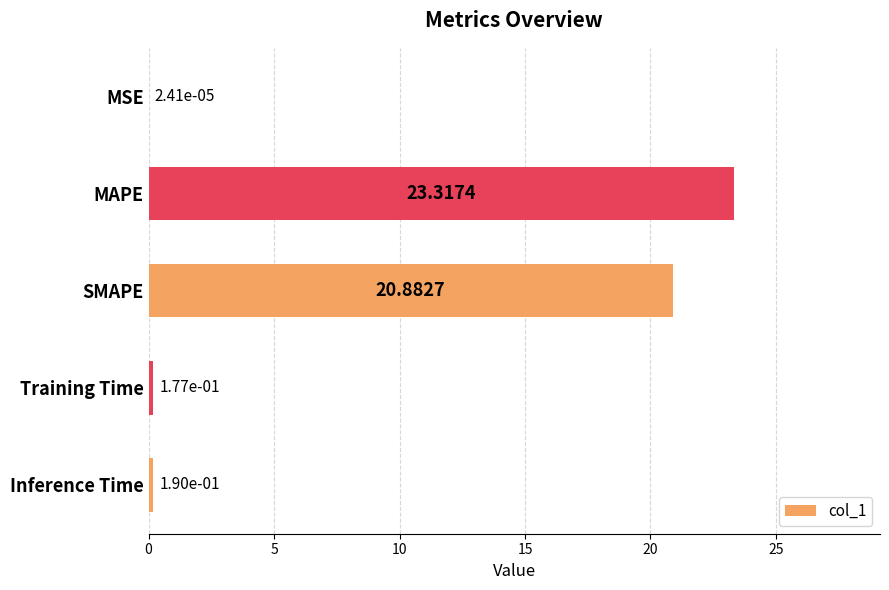

What is the sum of the values at SMAPE and Training Time?

21.1